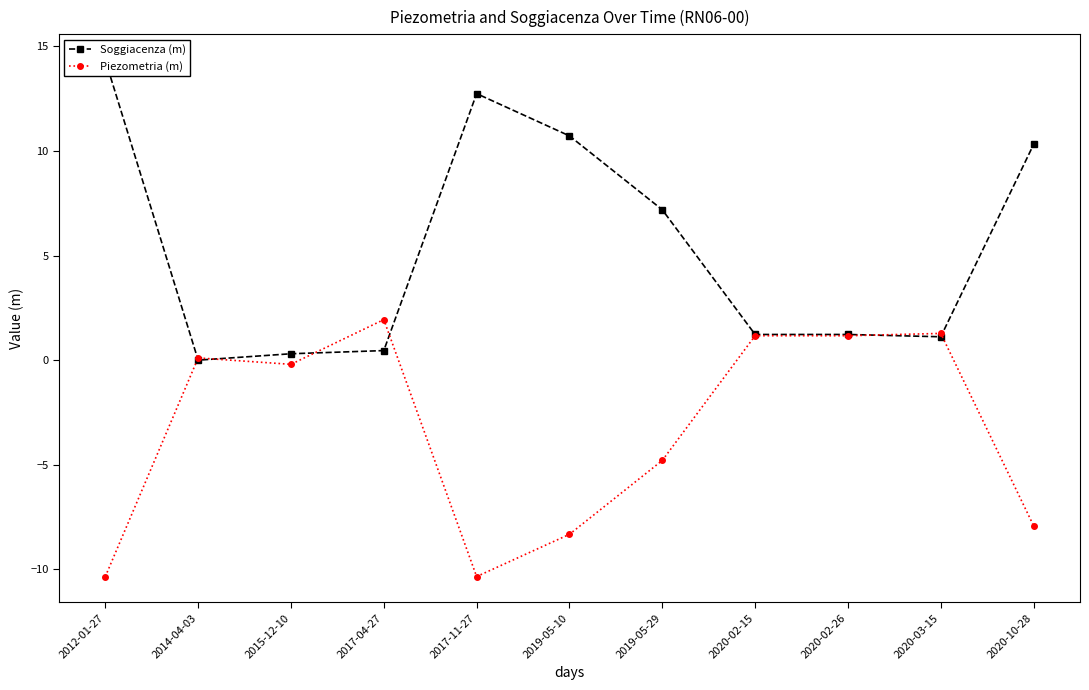

How many data points in Piezometria (m) are less than 0?

6